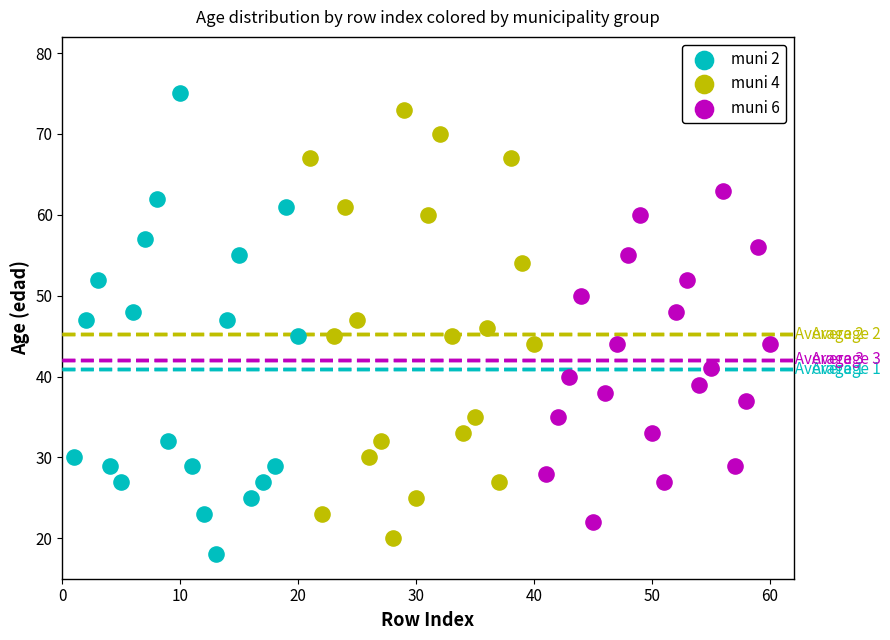

What are all the series names shown in the legend?

muni 2, muni 4, muni 6